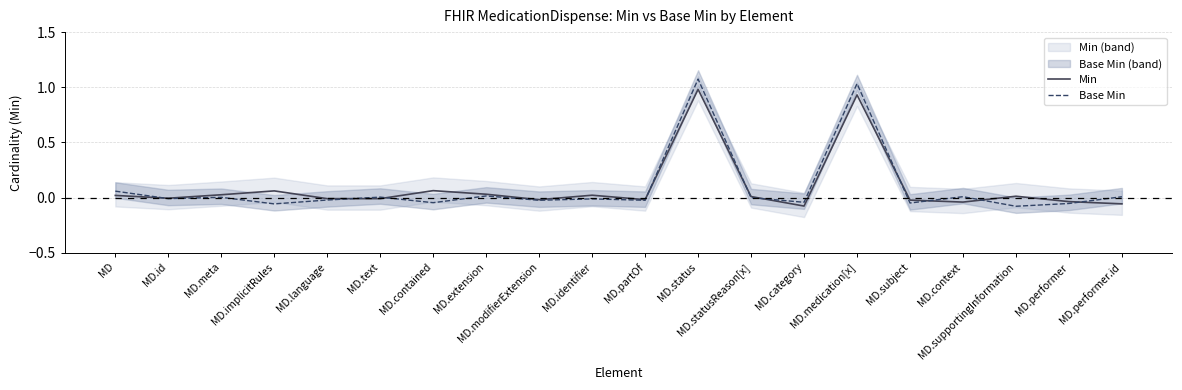

What is the label of the 5th point from the right?

MD.subject